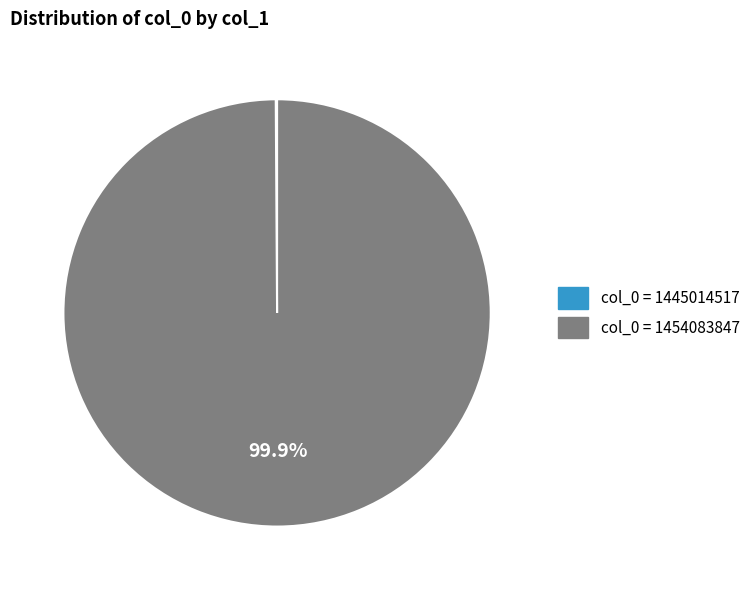

Is there any slice that represents more than half of the pie?

Yes